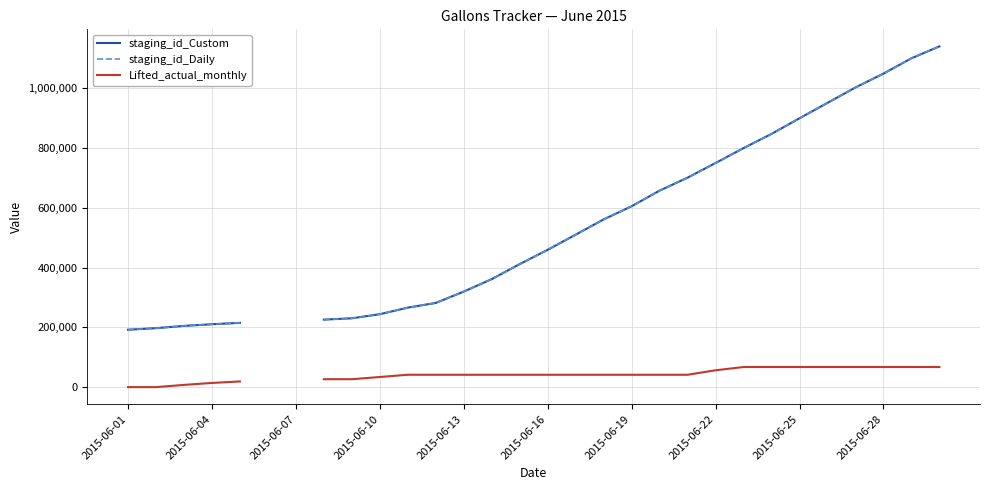

What is the maximum value shown in the chart?

1140433.0